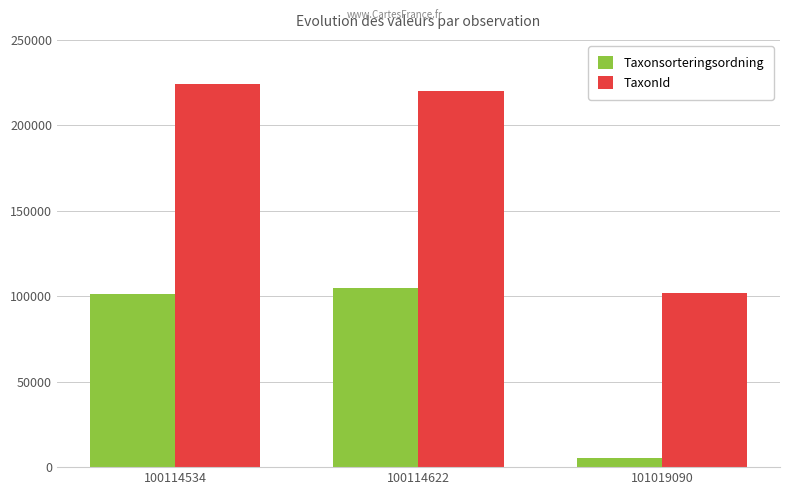

At which label does TaxonId first exceed 220079?

100114534